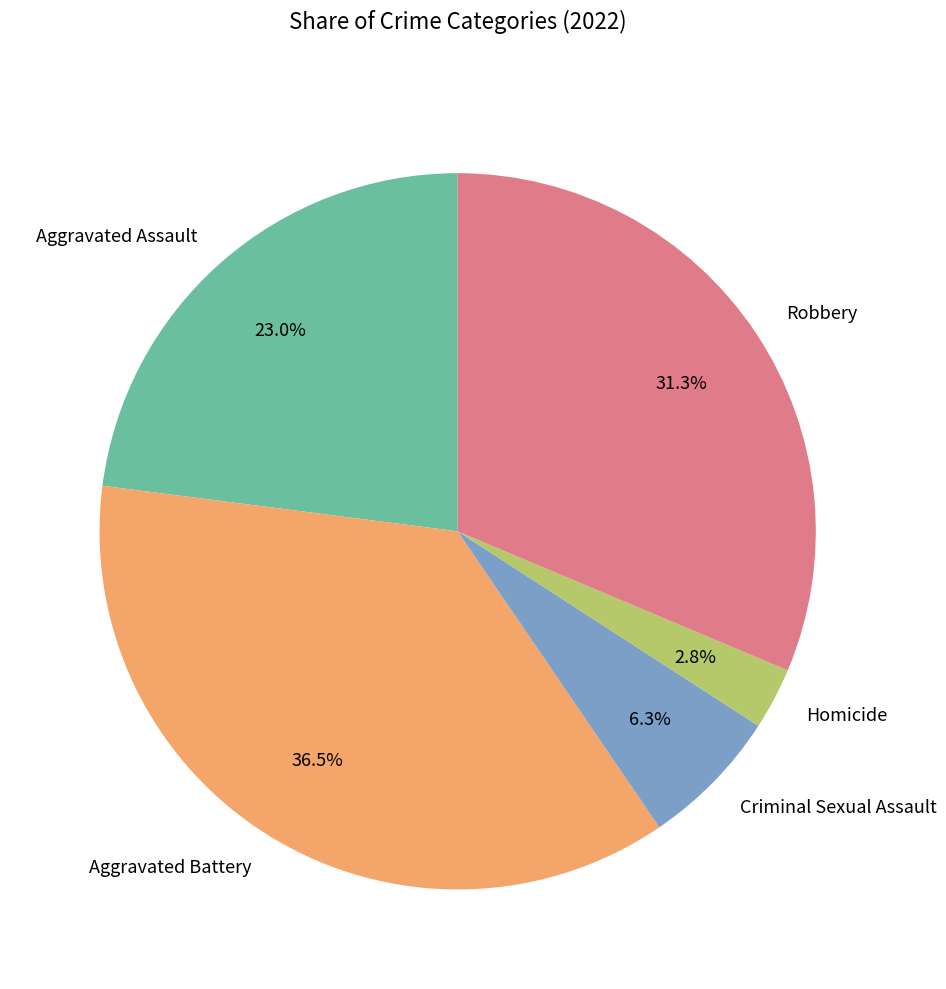

Which slice is the smallest?

Homicide